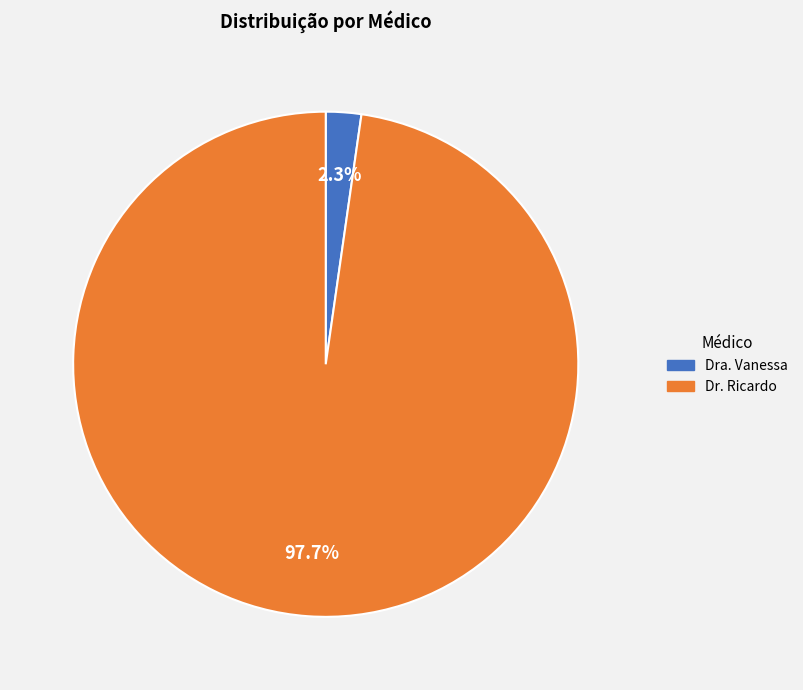

To the nearest percent, what portion does Dra. Vanessa represent?

2%